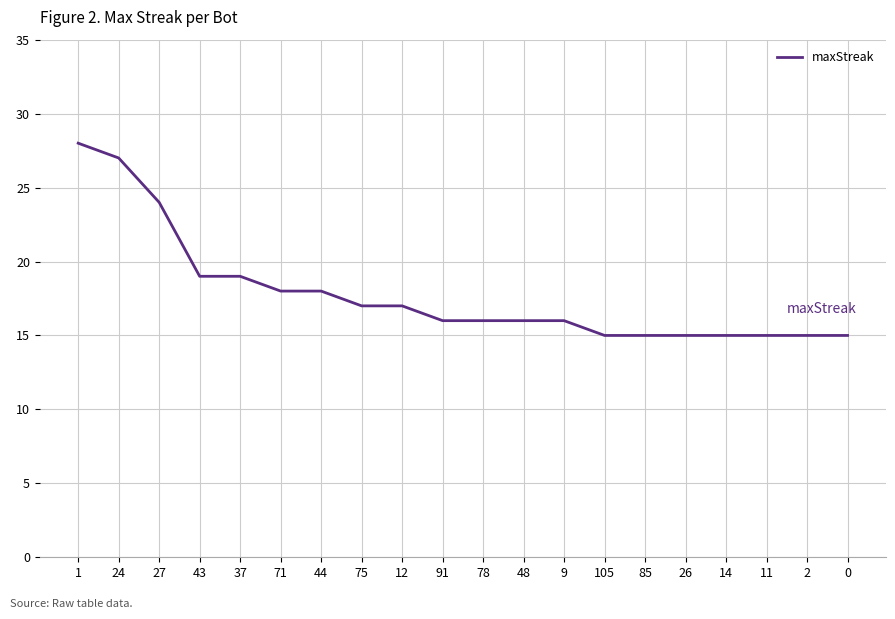

What is the difference between the values at 1 and 2?

13